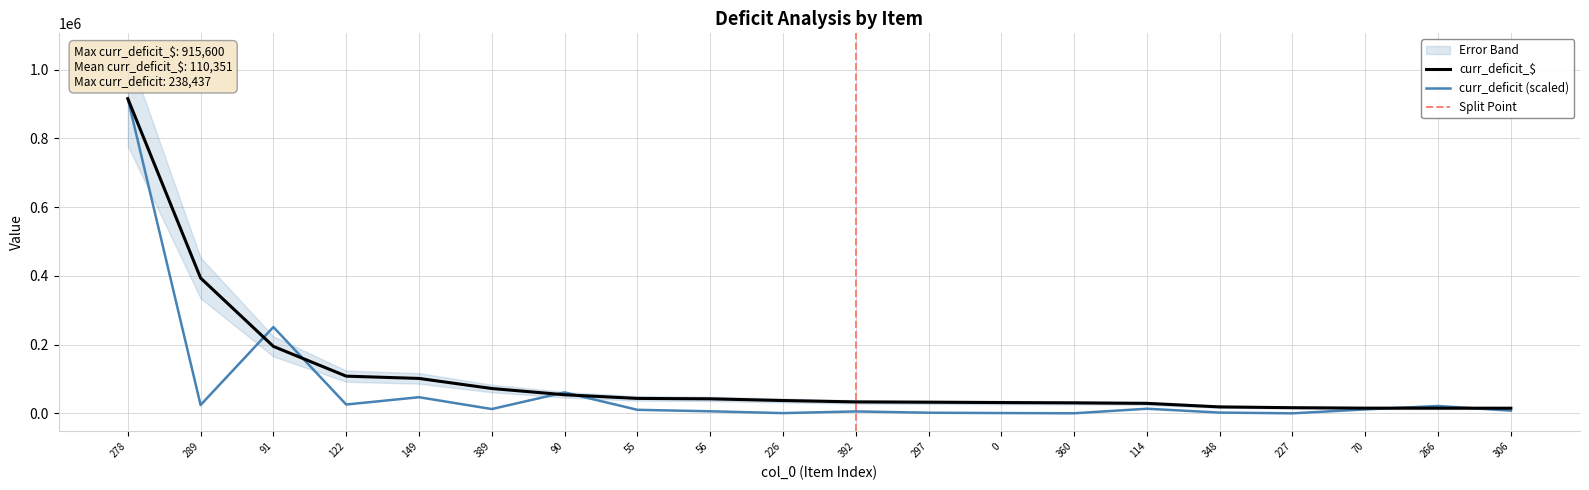

List the series in order of their overall mean, lowest first.

curr_deficit, curr_deficit_$